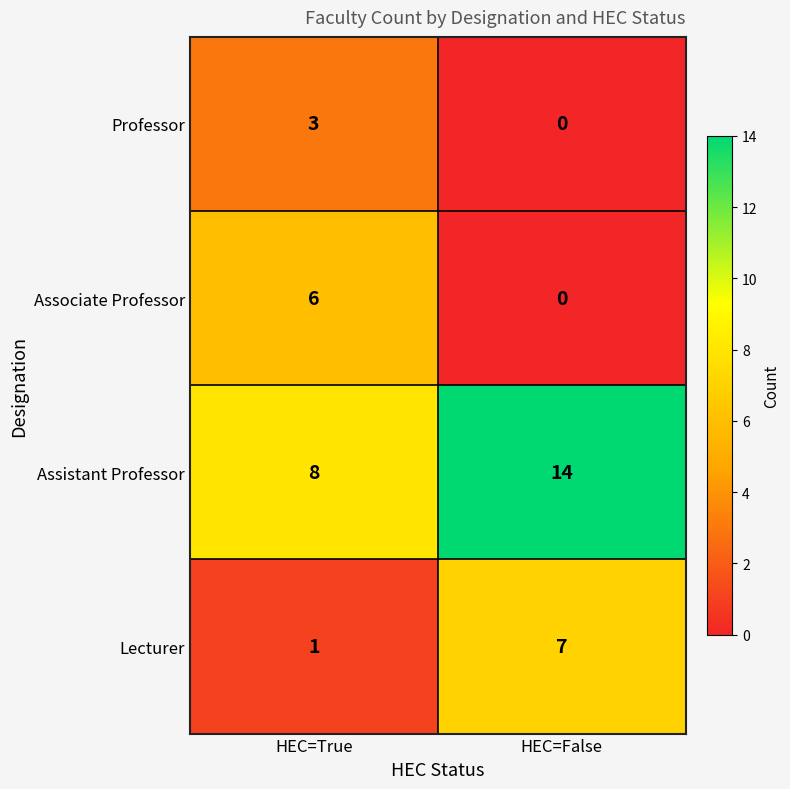

What value does the Lecturer series have at HEC=False?

7